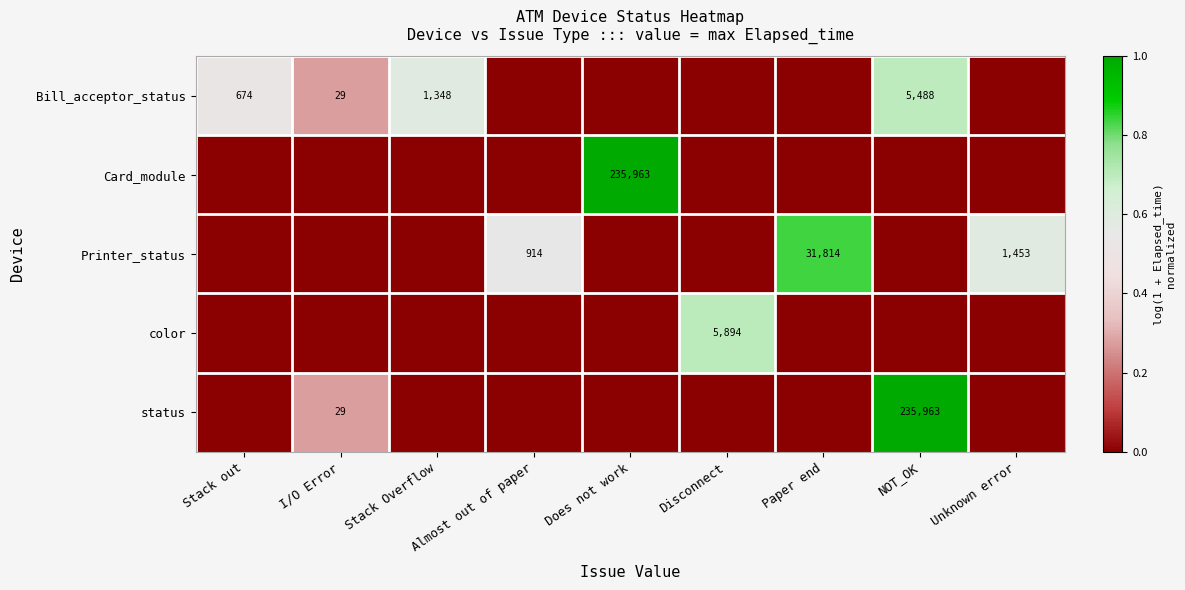

At how many categories does at least one series exceed 0?

9